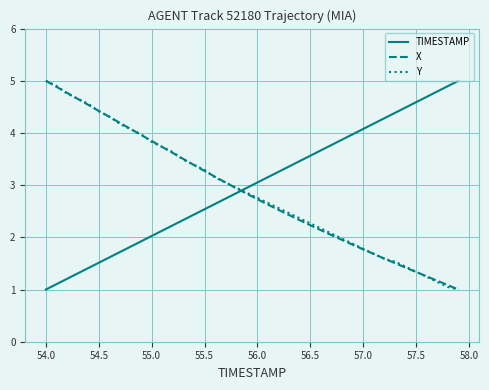

What is the greatest value displayed?

5.0